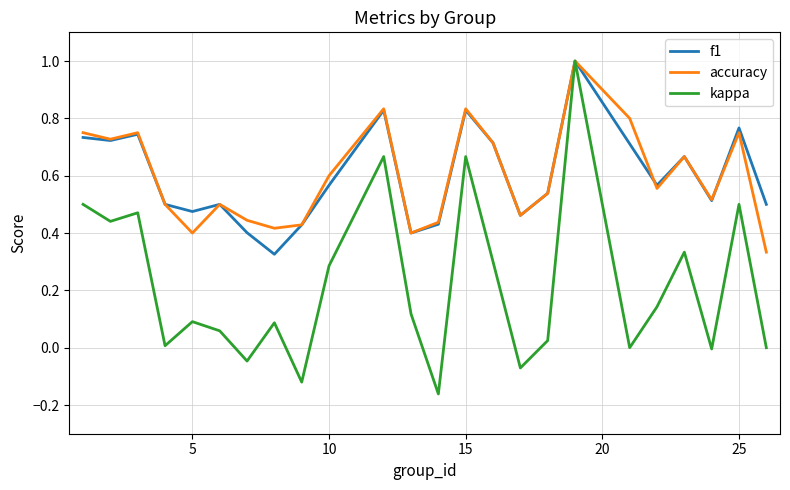

What is the greatest value displayed?

1.0